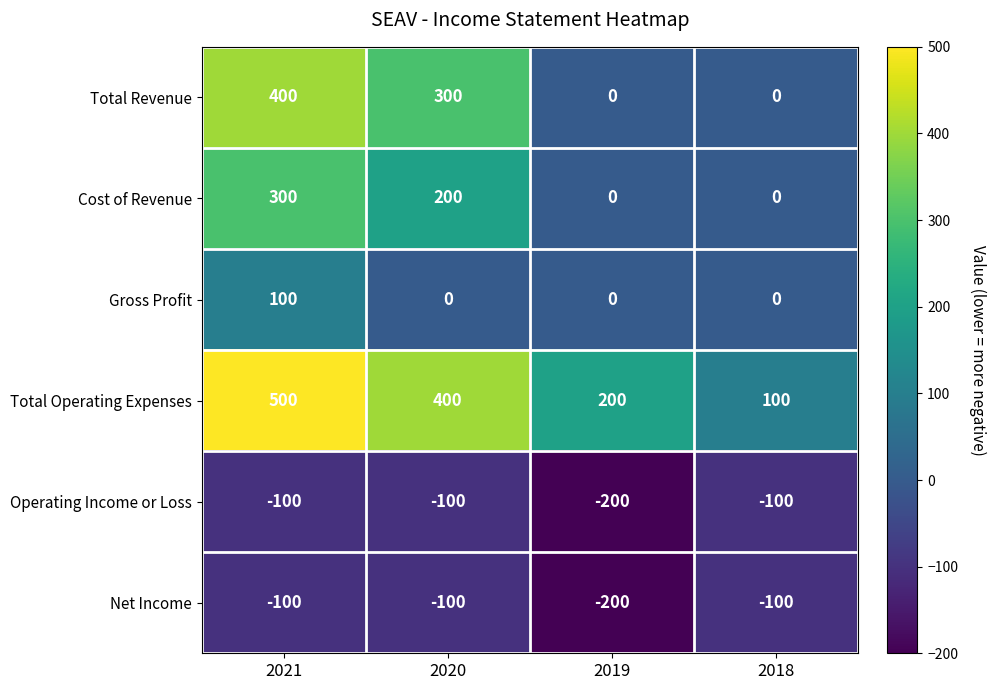

True or false: Operating Income or Loss has a value of -200 at 2019.

True